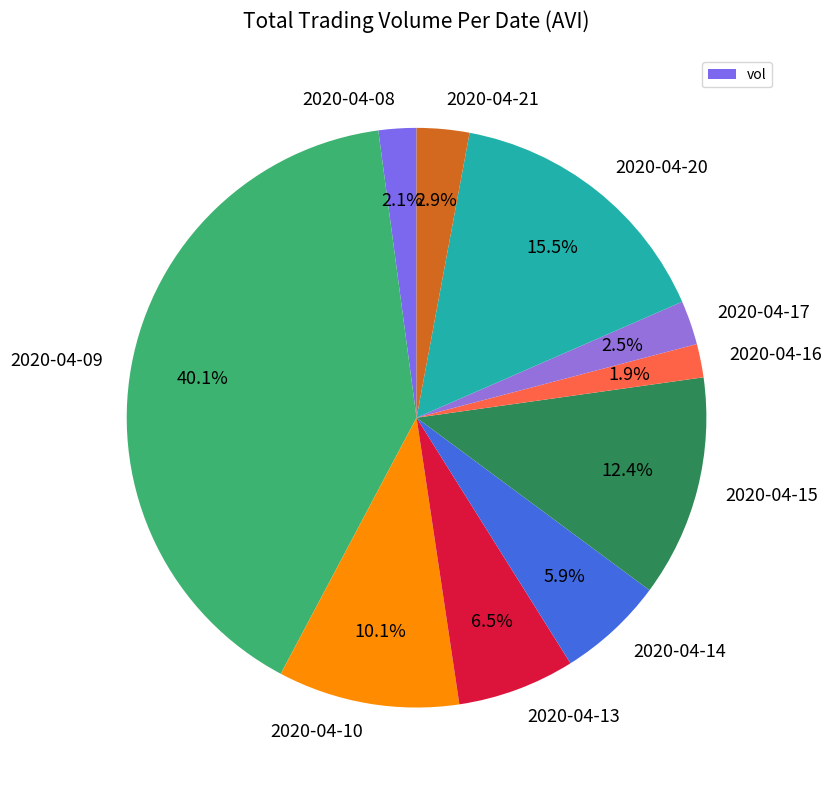

Is 2020-04-16 the majority of the pie?

No